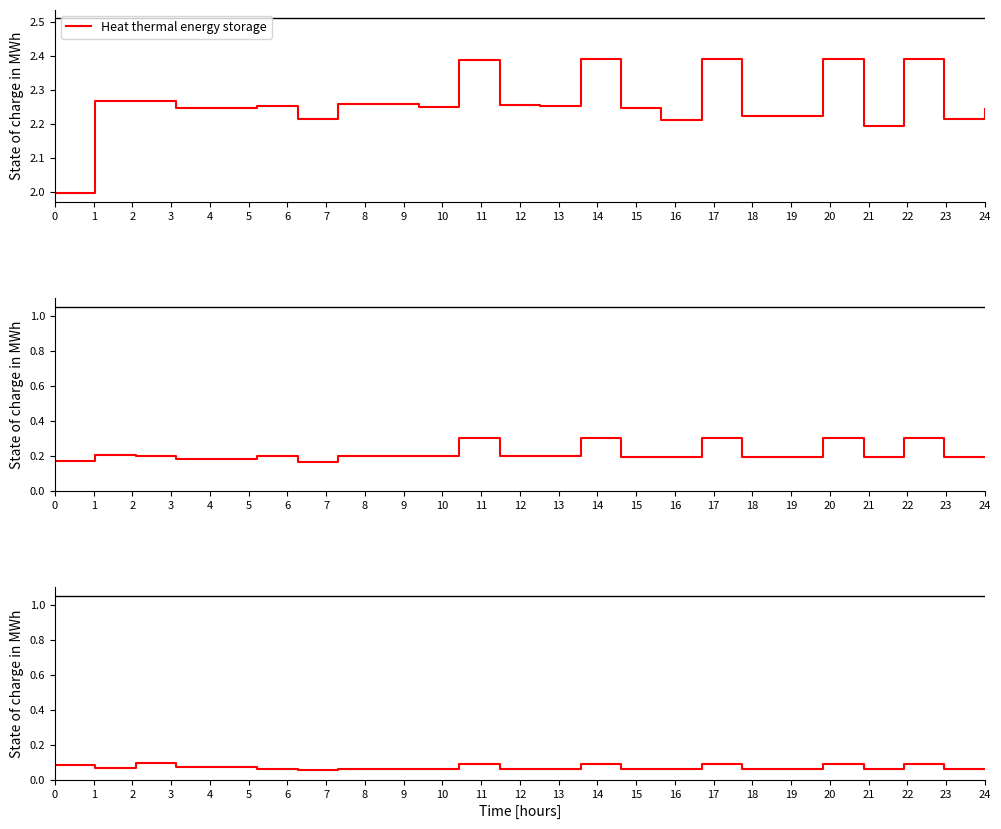

True or false: VAT GOB and IT GOB intersect in this chart.

False